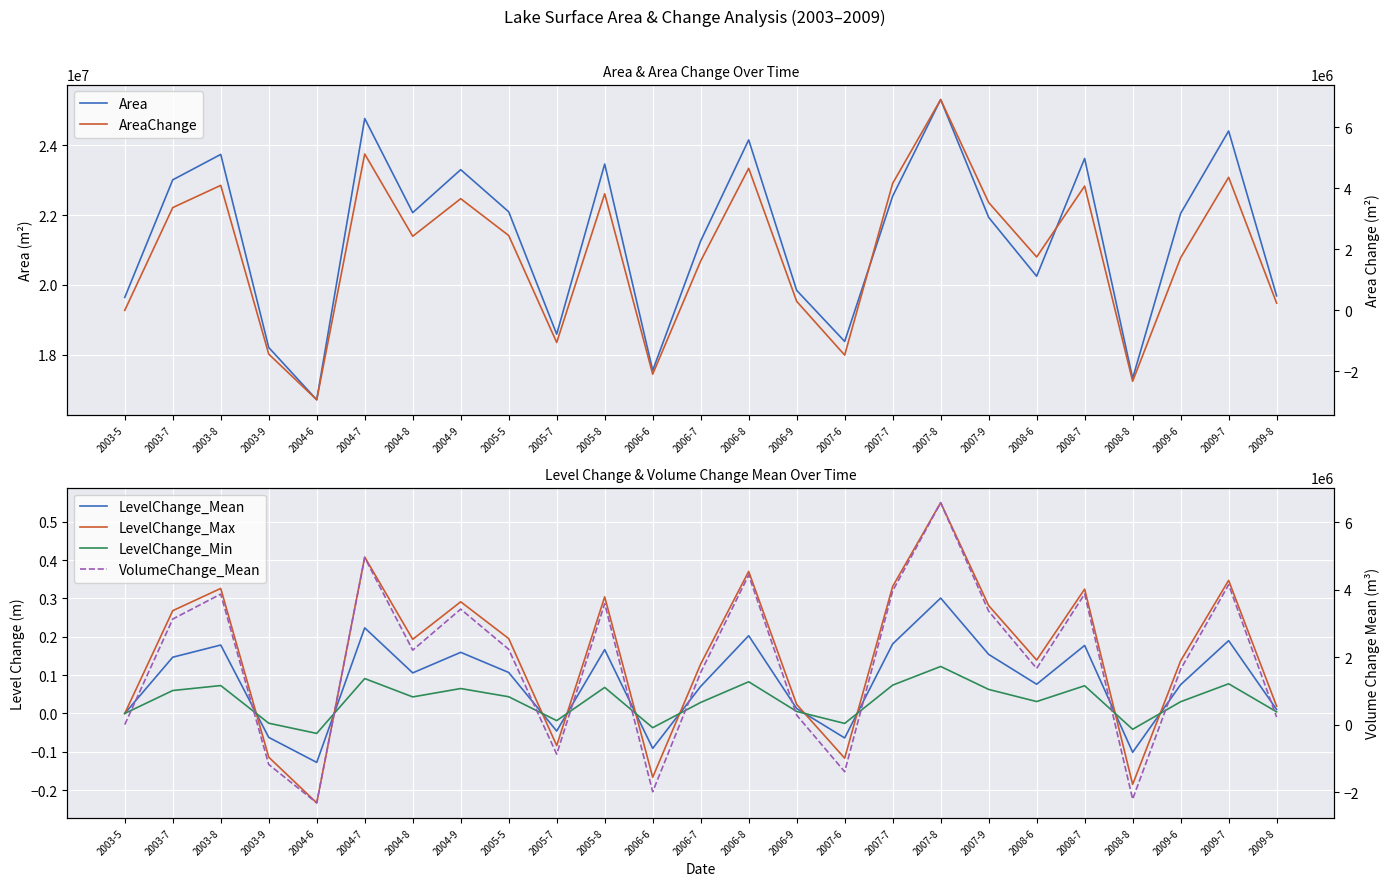

Which series has the widest spread of values?

AreaChange